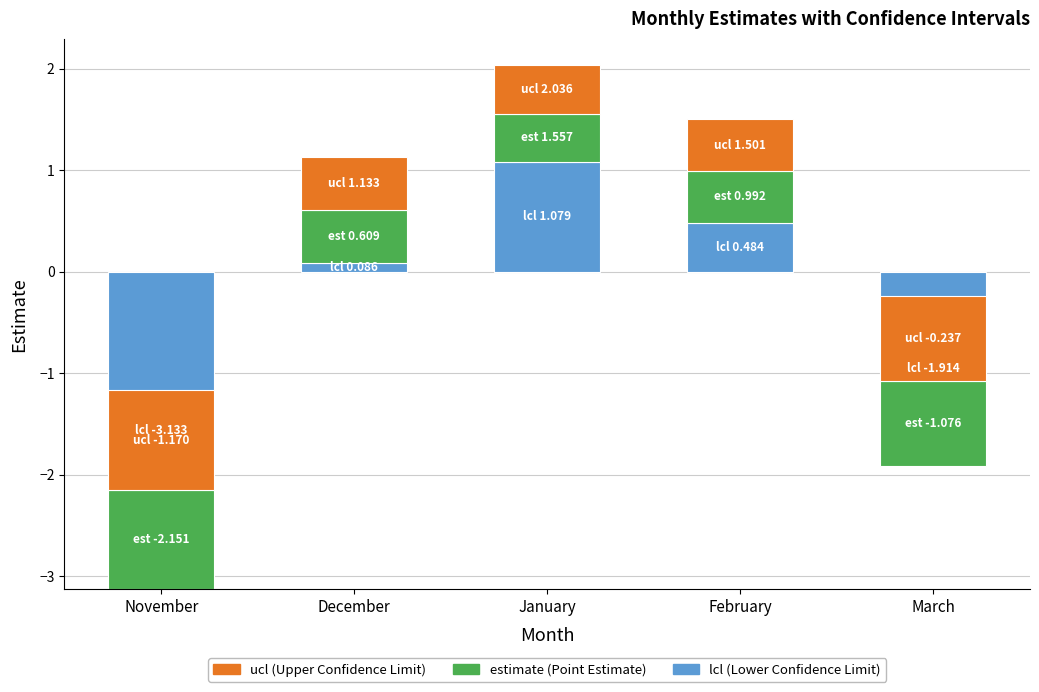

At which category is the sum across all series the highest?

January